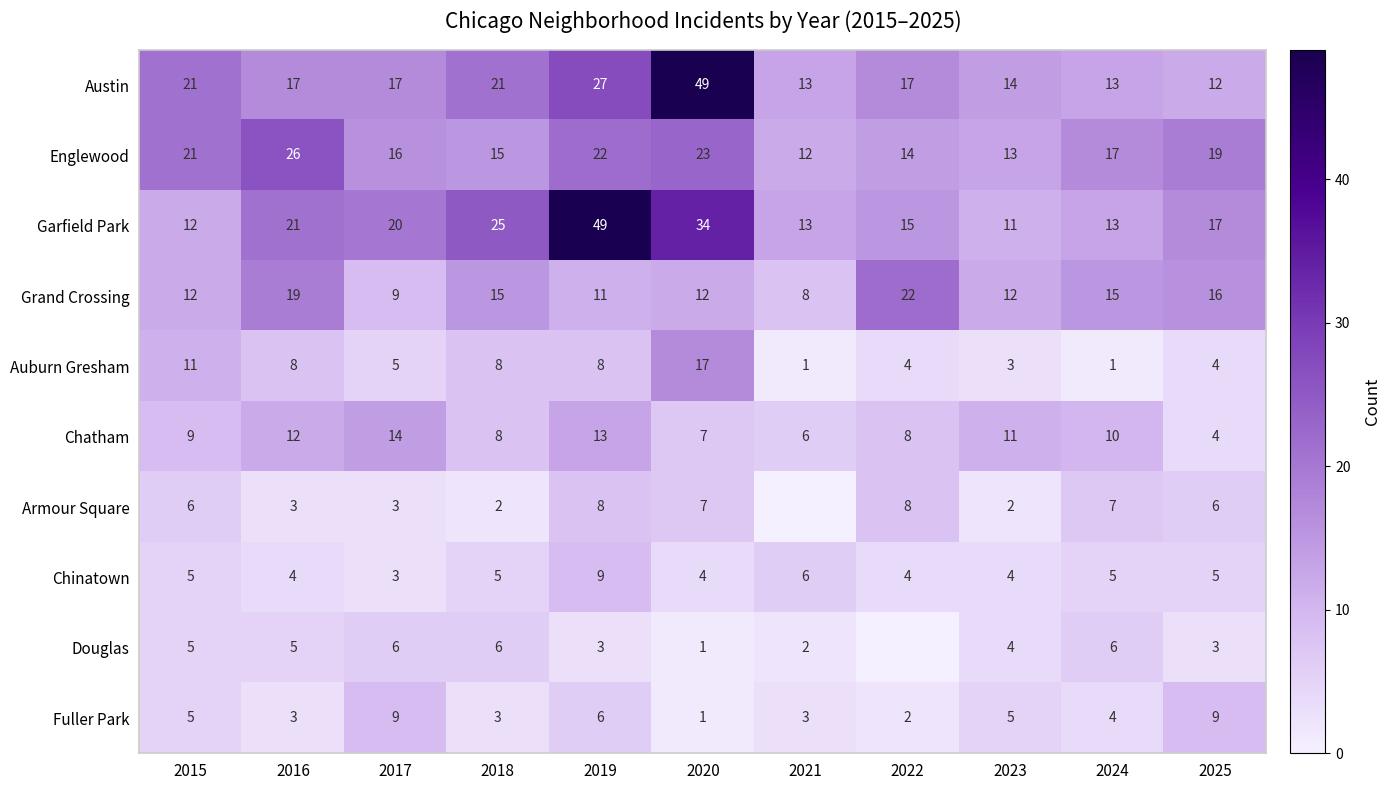

At which label does Austin reach its peak?

2020